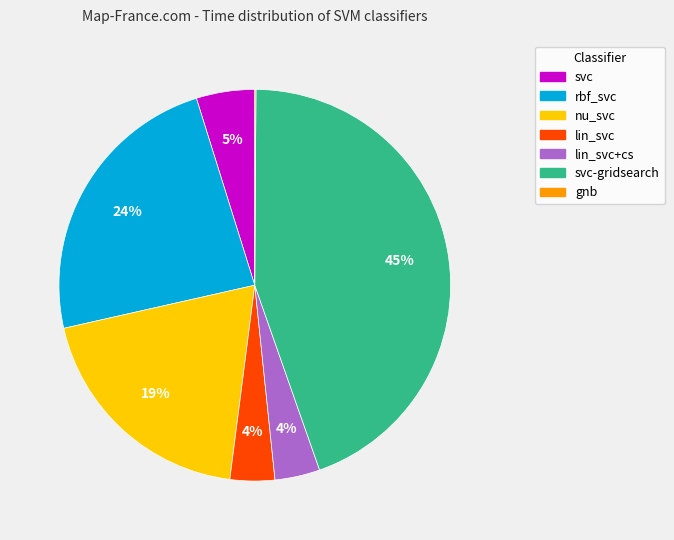

To the nearest percent, what is the average slice percentage?

14%